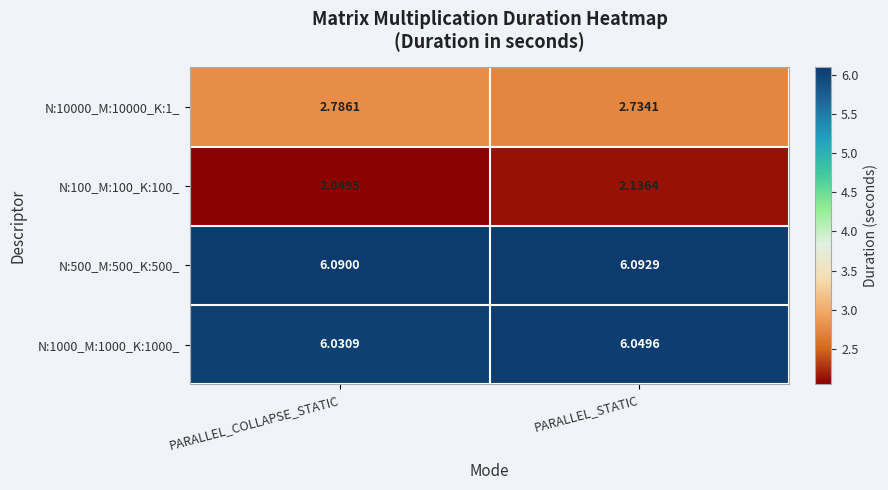

At which category is the sum across all series the highest?

PARALLEL_STATIC